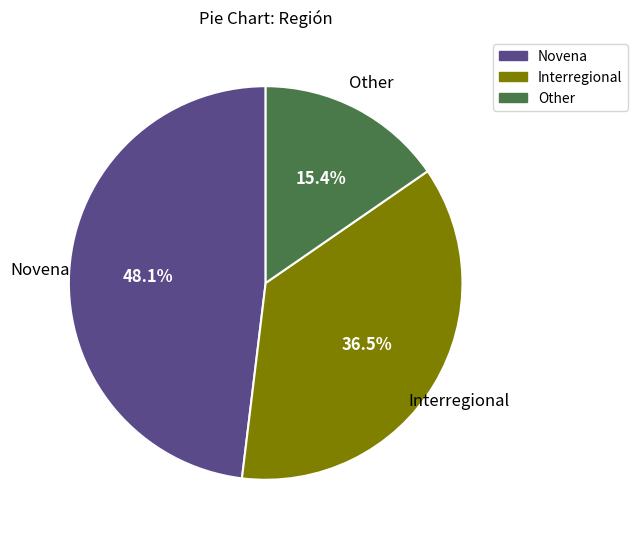

Count the number of slices in the pie.

3